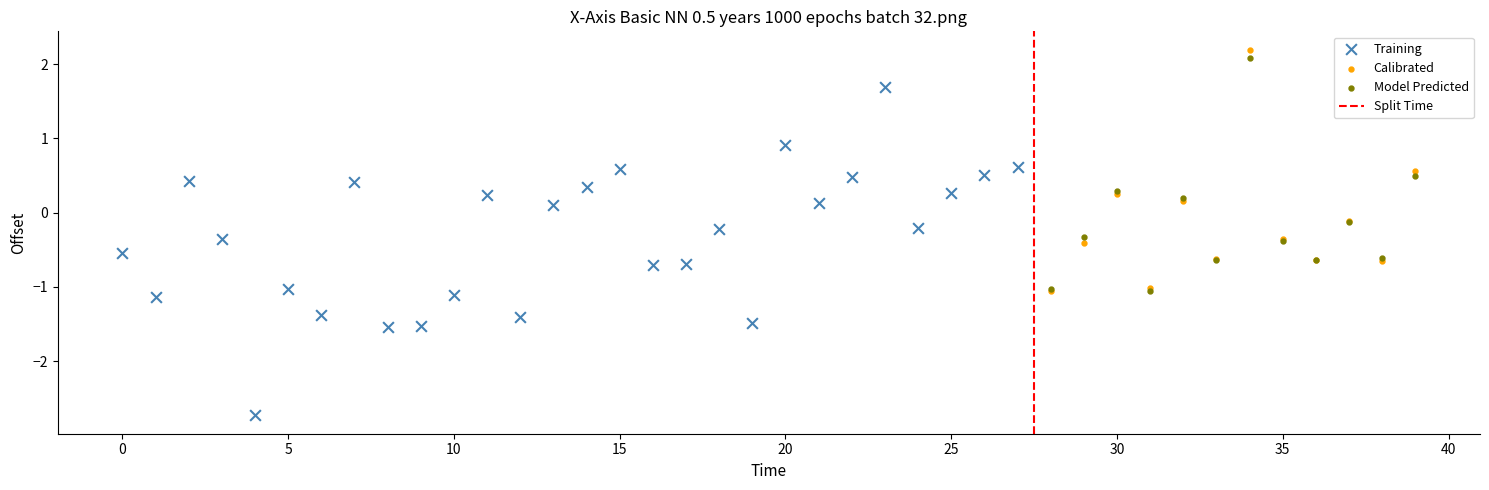

Which series reaches the minimum Y coordinate?

Training